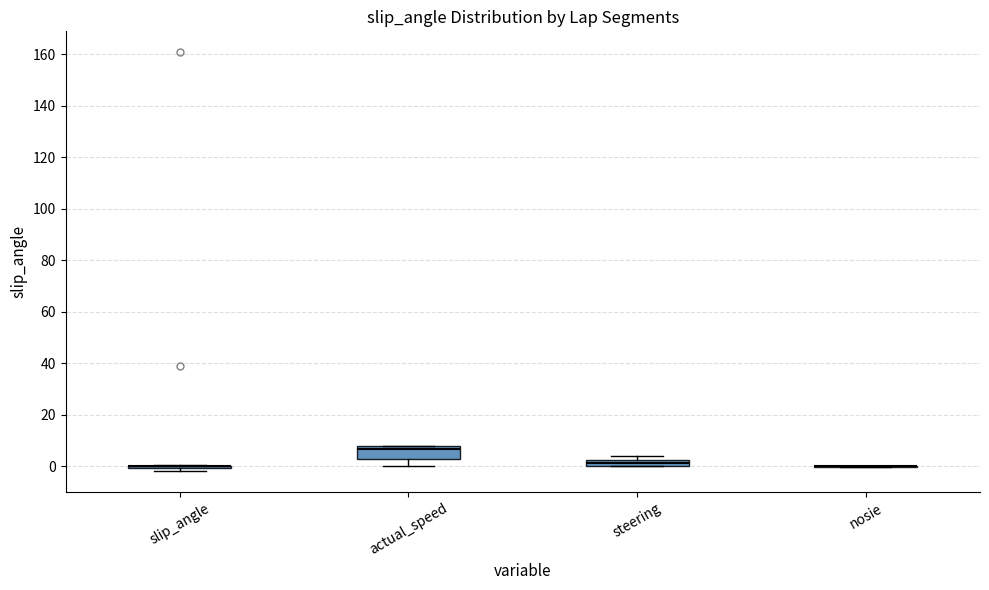

Comparing the boxes themselves (not the whiskers), which one is the tallest?

actual_speed